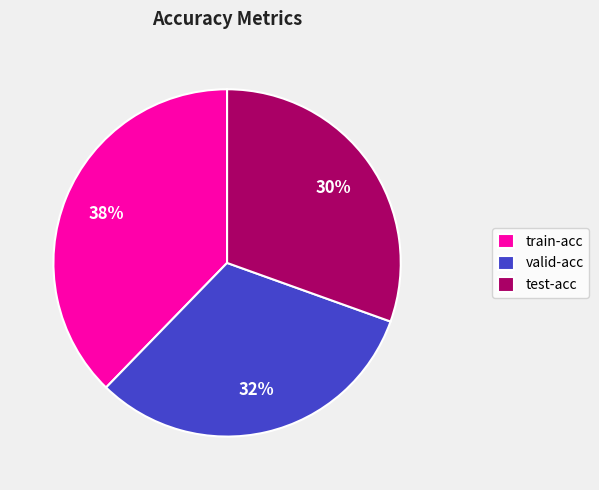

Is it true that test-acc is 43% of the pie?

False